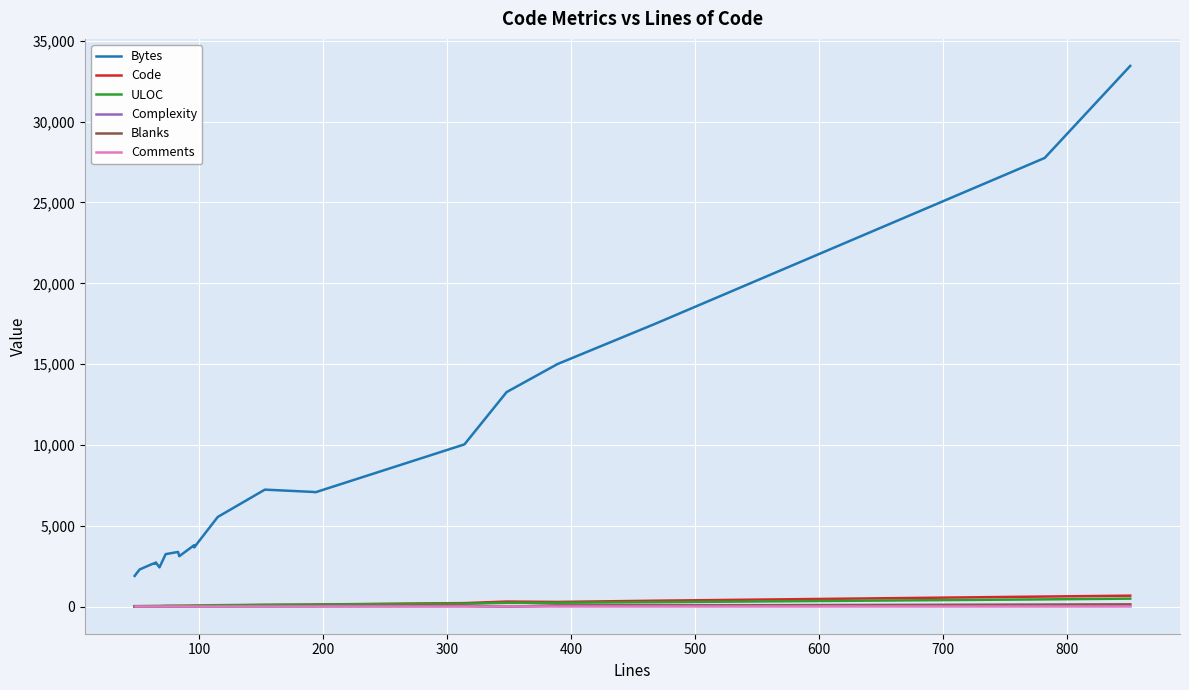

How many categories are shown in the chart?

23